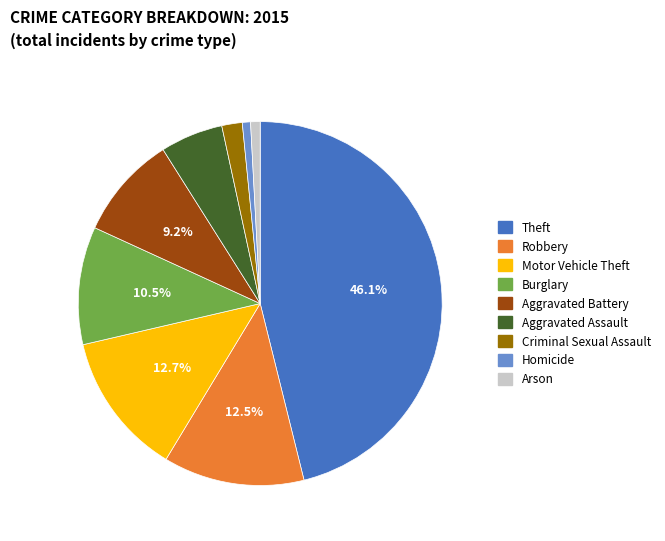

Does Aggravated Assault represent more than half of the total?

No